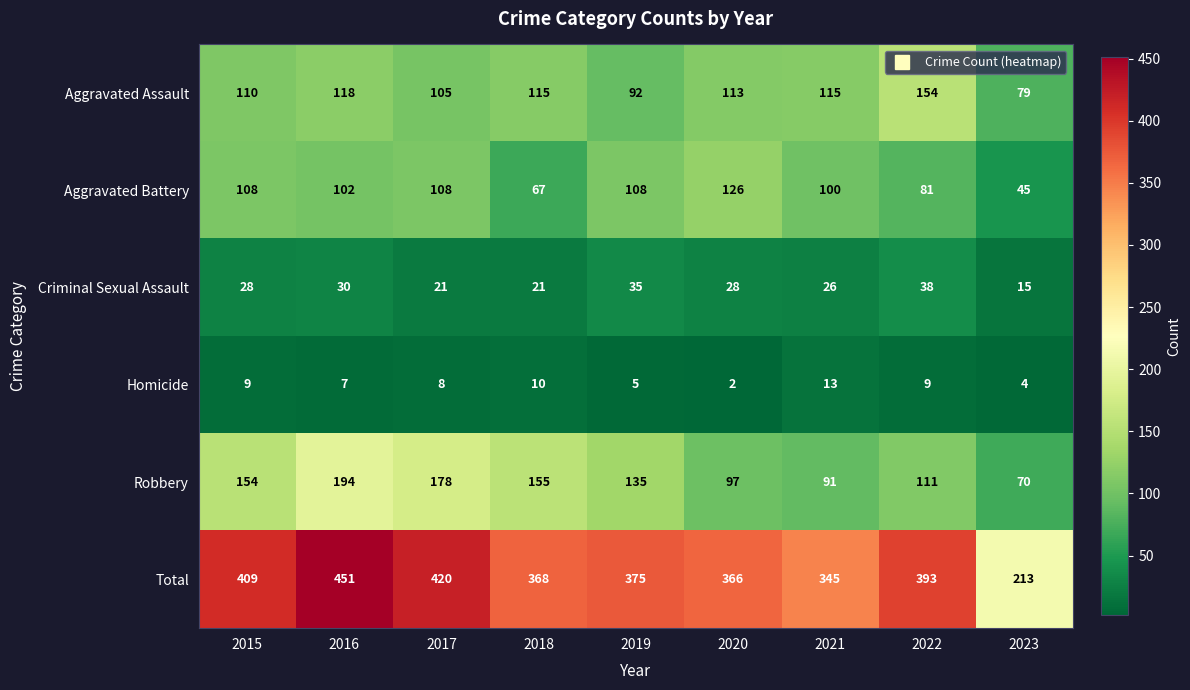

How many distinct data groups are displayed?

6